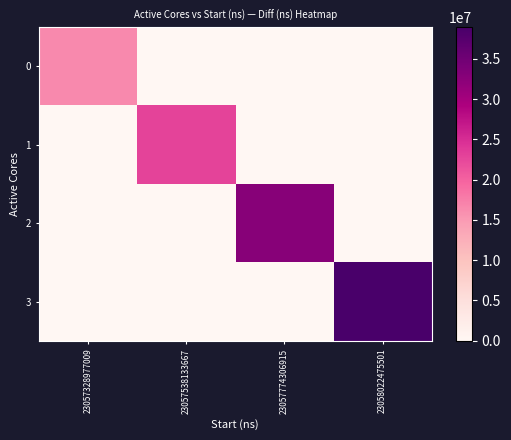

Reading left to right, transcribe all the data shown in this chart.

0: 23057328977009=16480176	23057538133667=0	23057774306915=0	23058022475501=0
1: 23057328977009=0	23057538133667=22879336	23057774306915=0	23058022475501=0
2: 23057328977009=0	23057538133667=0	23057774306915=32772264	23058022475501=0
3: 23057328977009=0	23057538133667=0	23057774306915=0	23058022475501=38924329